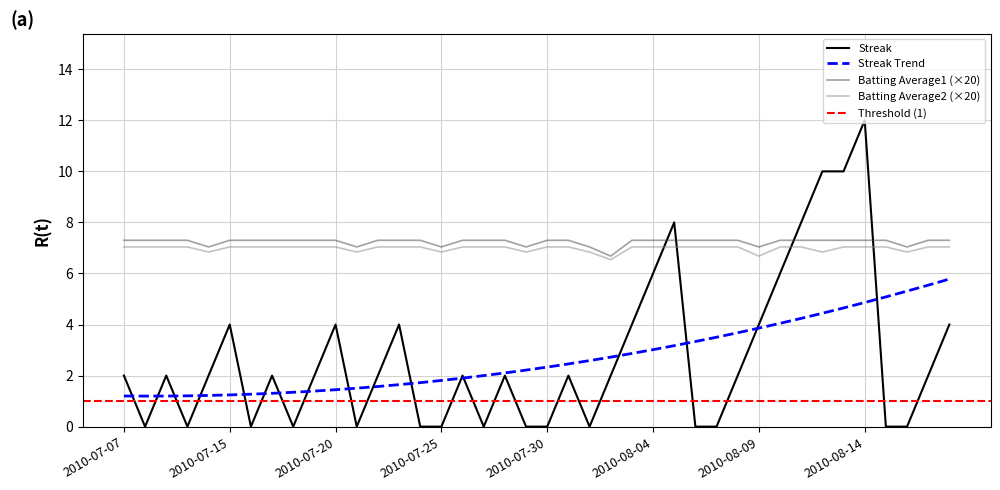

Reading left to right, transcribe all the data shown in this chart.

Streak: 2.0	0.0	2.0	0.0	2.0	4.0	0.0	2.0	0.0	2.0	4.0	0.0	2.0	4.0	0.0	0.0	2.0	0.0	2.0	0.0	0.0	2.0	0.0	2.0	4.0	6.0	8.0	0.0	0.0	2.0	4.0	6.0	8.0	10.0	10.0	12.0	0.0	0.0	2.0	4.0
Batting Average1: 7.3	7.3	7.3	7.3	7.0	7.3	7.3	7.3	7.3	7.3	7.3	7.0	7.3	7.3	7.3	7.0	7.3	7.3	7.3	7.0	7.3	7.3	7.0	6.7	7.3	7.3	7.3	7.3	7.3	7.3	7.0	7.3	7.3	7.3	7.3	7.3	7.3	7.0	7.3	7.3
Batting Average2: 7.0	7.0	7.0	7.0	6.8	7.0	7.0	7.0	7.0	7.0	7.0	6.8	7.0	7.0	7.0	6.8	7.0	7.0	7.0	6.8	7.0	7.0	6.8	6.5	7.0	7.0	7.0	7.0	7.0	7.0	6.7	7.0	7.0	6.8	7.0	7.0	7.0	6.8	7.0	7.0